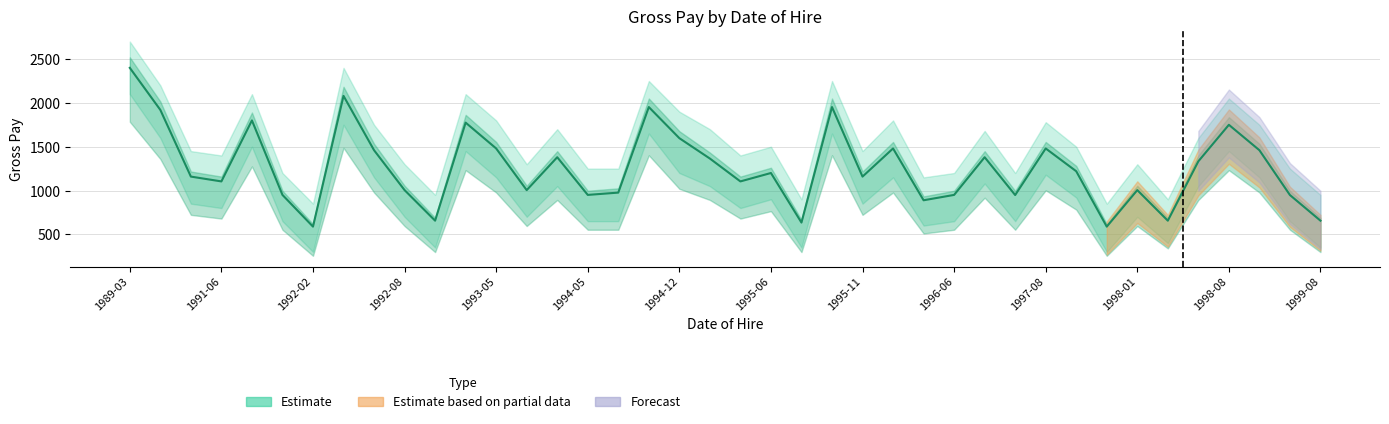

Reading left to right, what are all the values shown in this chart?

2400.0	1920.0	1159.0	1104.0	1800.0	950.0	588.0	2080.0	1460.0	1004.6	656.0	1775.0	1480.0	1004.6	1380.0	950.0	976.2	1952.5	1597.5	1365.0	1104.0	1200.0	634.2	1952.5	1159.0	1480.0	888.8	950.0	1380.0	948.5	1480.0	1220.0	588.0	1004.6	656.0	1333.5	1750.0	1460.0	948.5	656.0